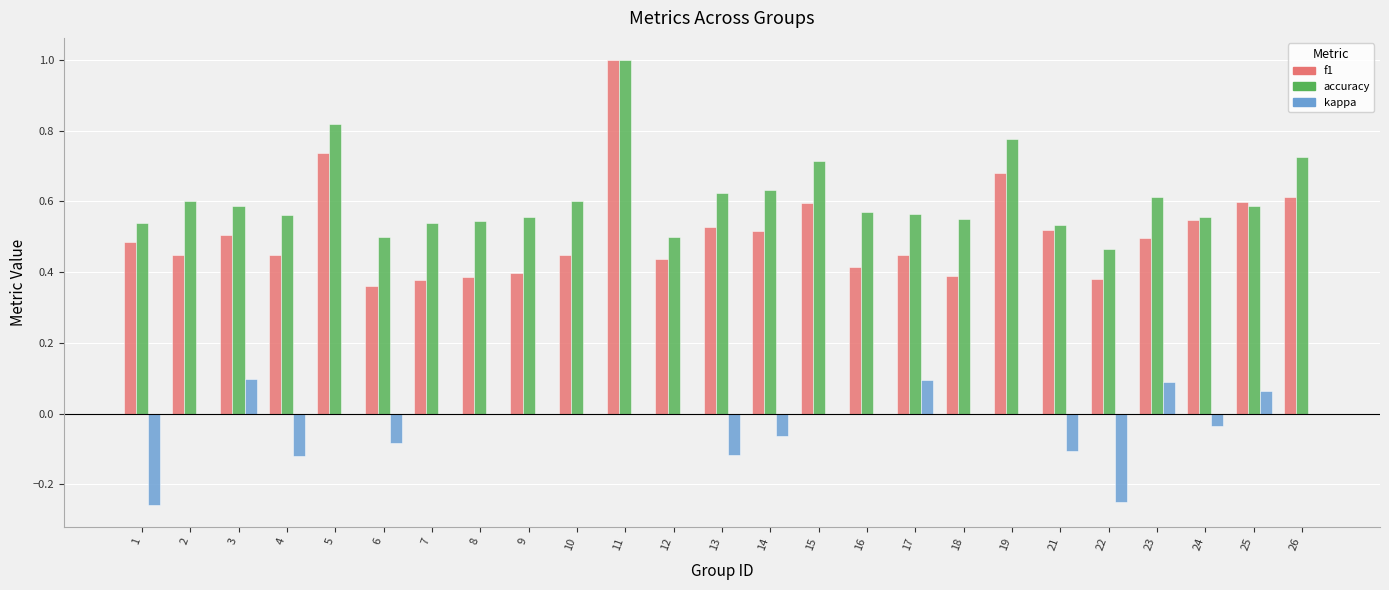

The kappa series shows -0.1 at 26. True or false?

False